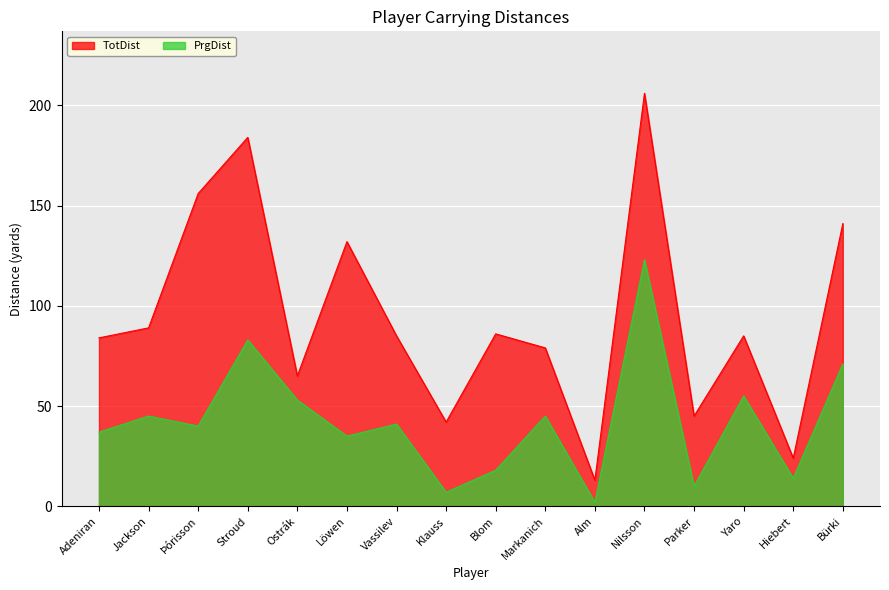

What is the sum of the TotDist values at Nilsson and Vassilev?

291